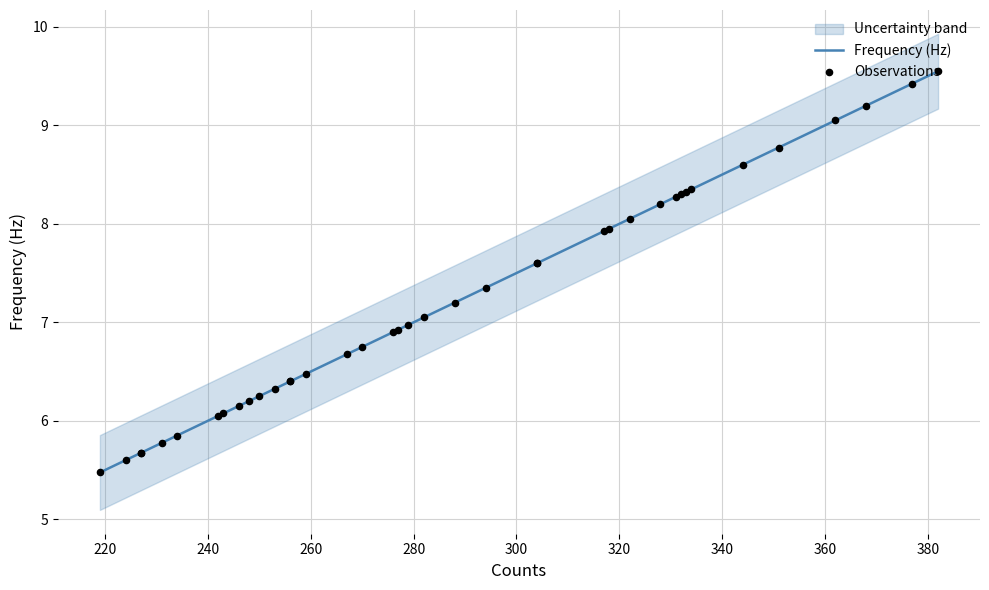

Is the value of Frequency (Hz) at 34 greater than the value of Observations at 220?

No